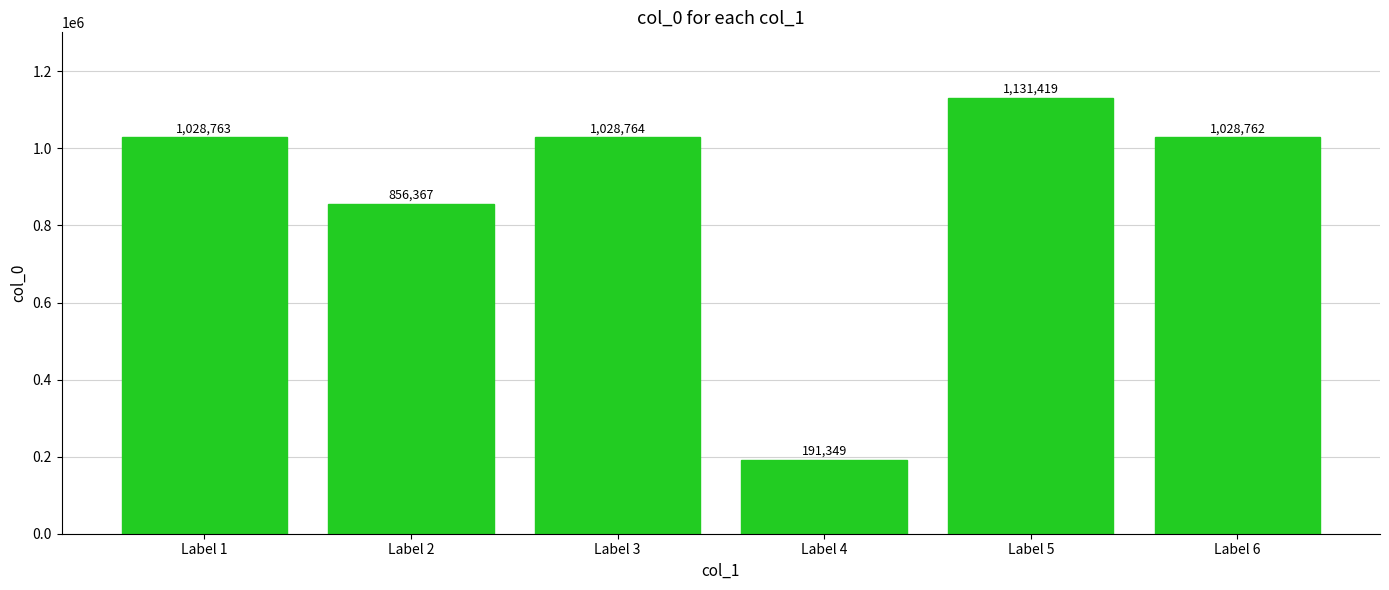

Rank the categories by value from lowest to highest.

Label 4, Label 2, Label 6, Label 1, Label 3, Label 5